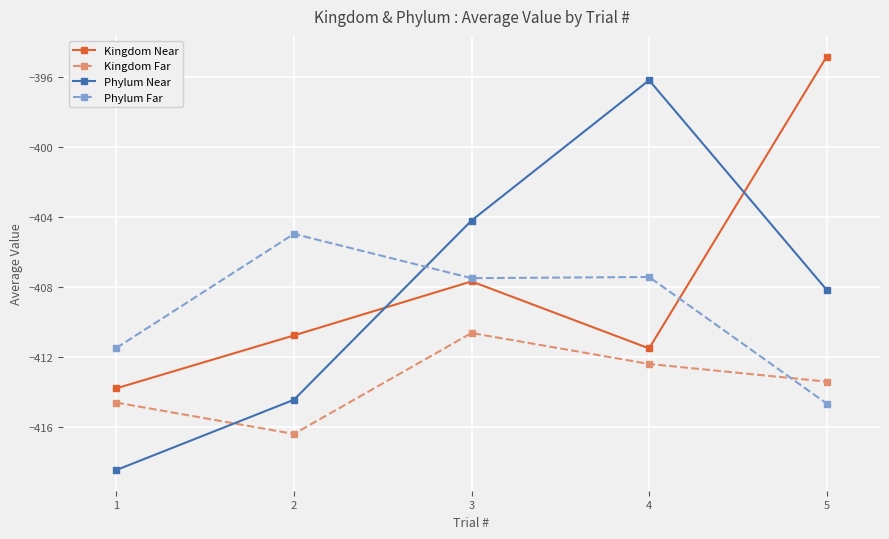

What are all the series names shown in the legend?

Kingdom Near, Kingdom Far, Phylum Near, Phylum Far